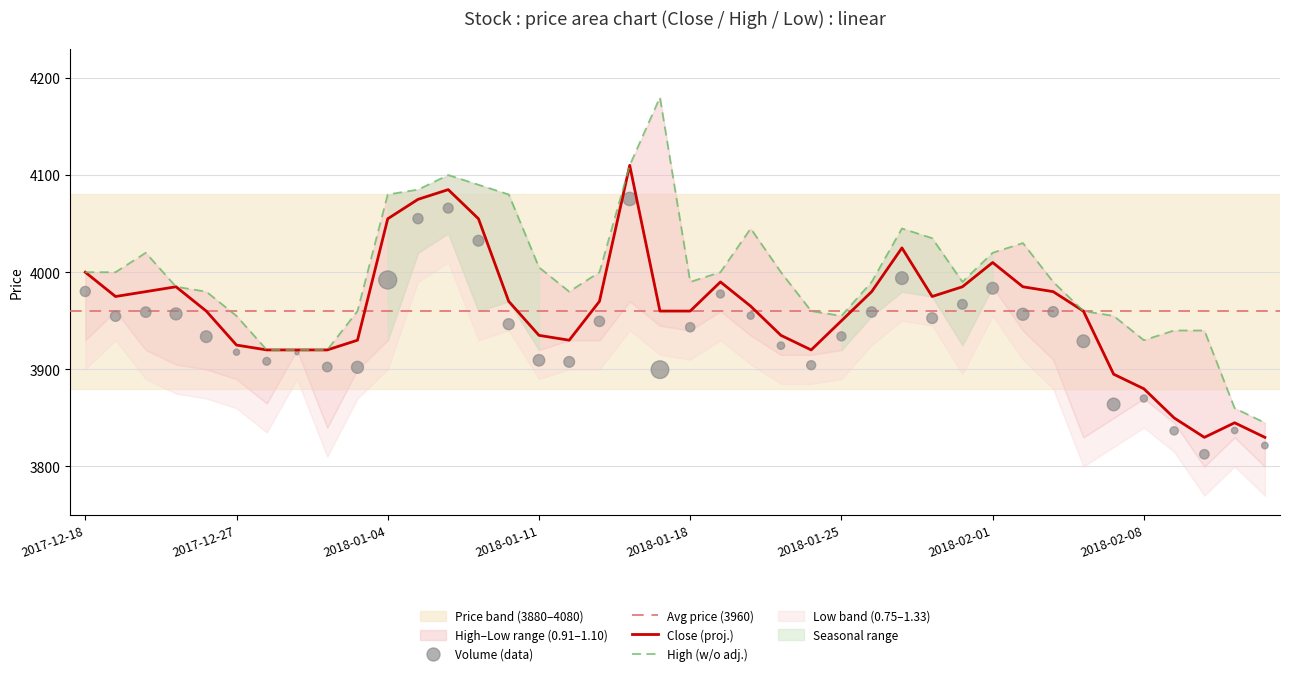

Is the value of Close at 2018-01-03 greater than the value of High at 2017-12-19?

No